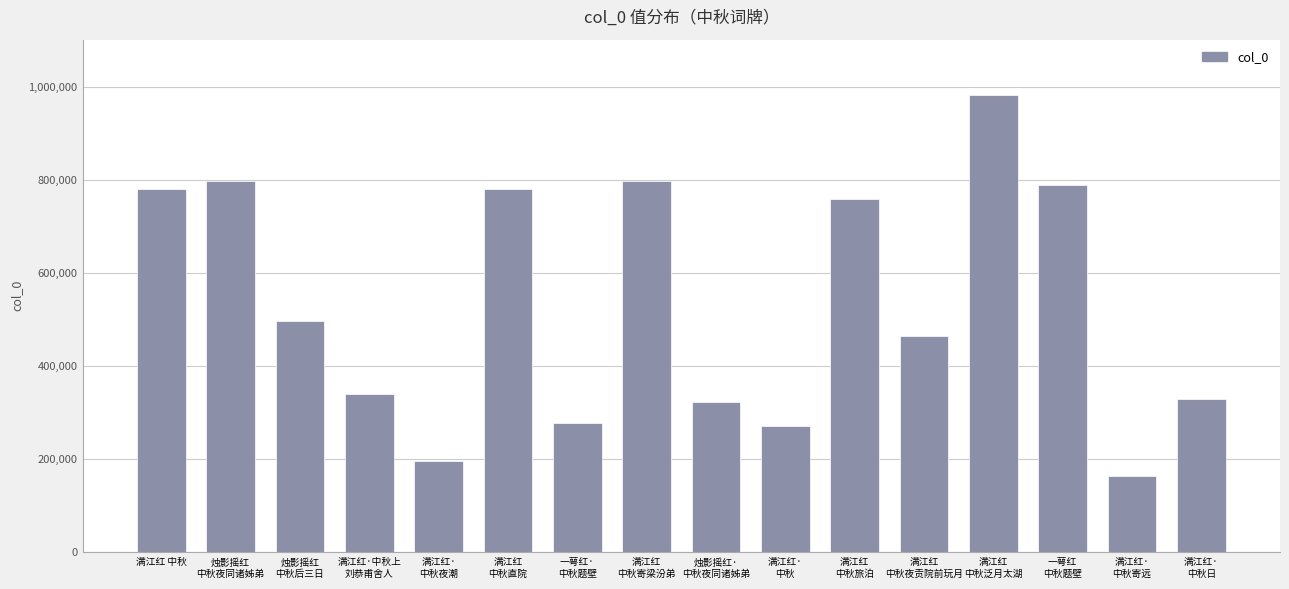

What is the difference between the maximum and second lowest values?

787130